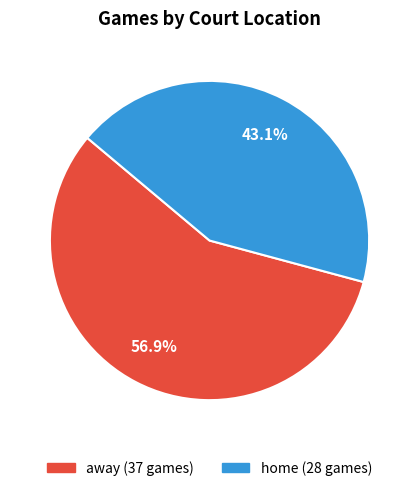

Do home and away together represent more than half of the pie?

Yes